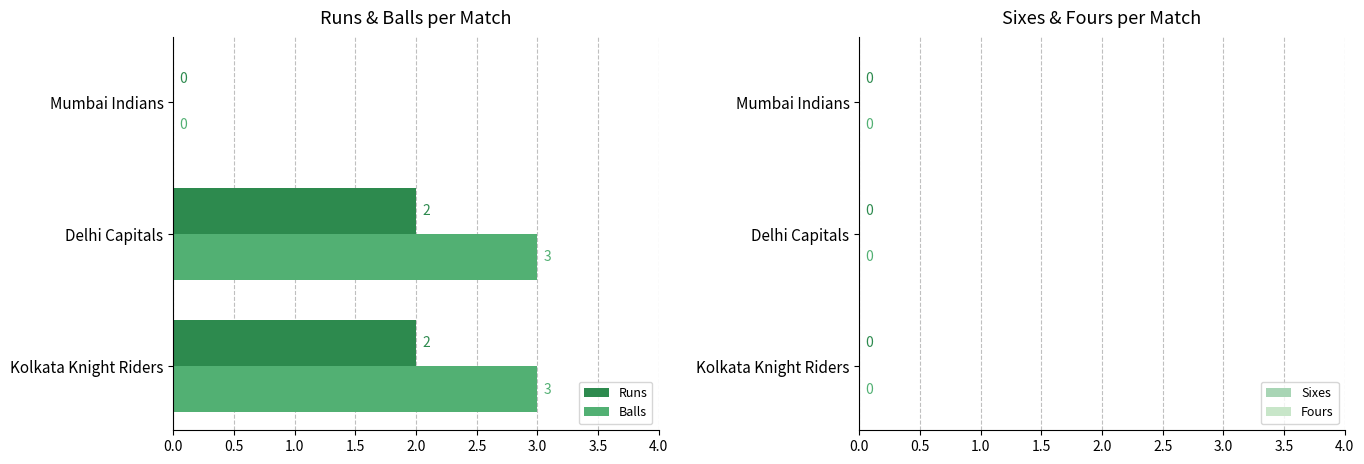

Which series has the largest total across all categories?

Balls